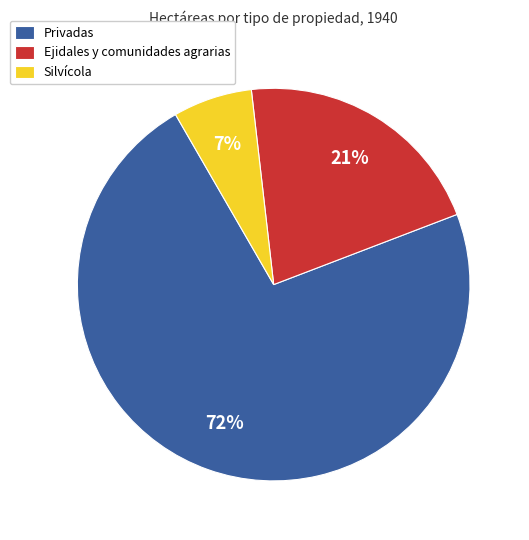

How many slices are in this pie chart?

3